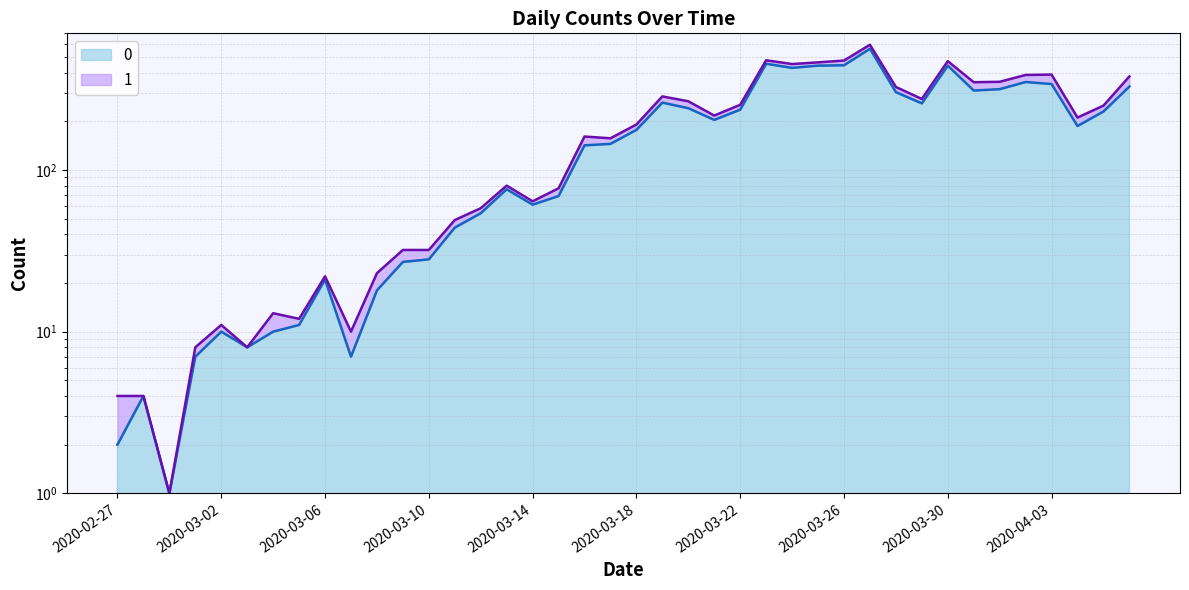

What is the greatest value displayed?

562